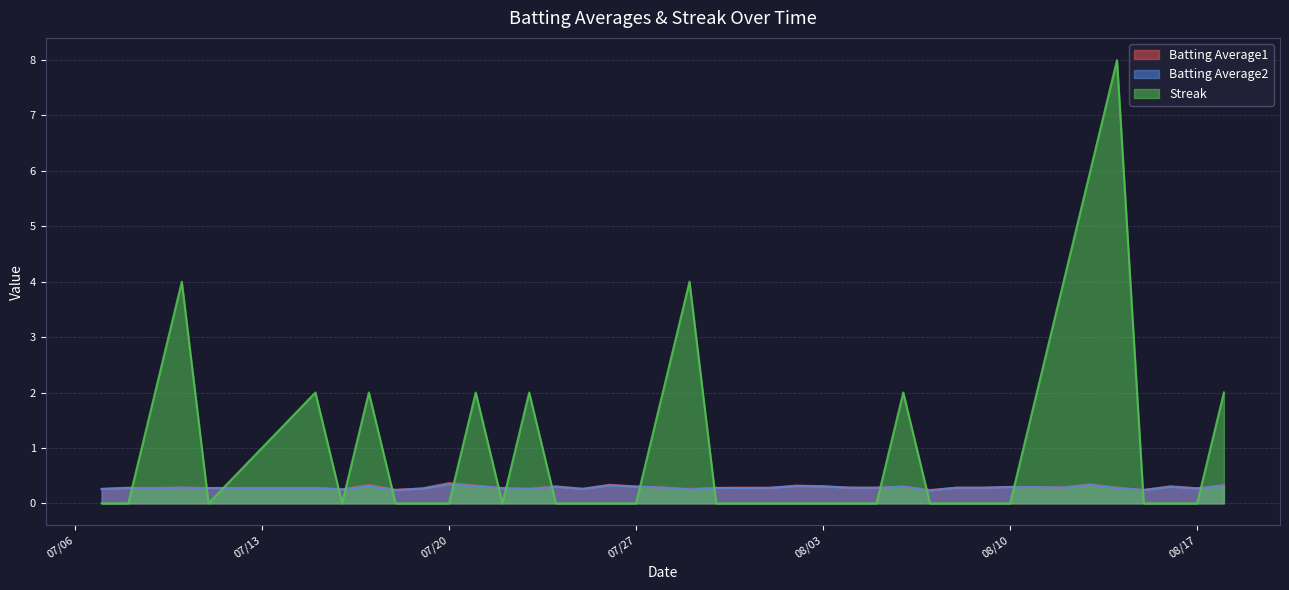

List the series in order of their peak value, lowest first.

Batting Average2, Batting Average1, Streak